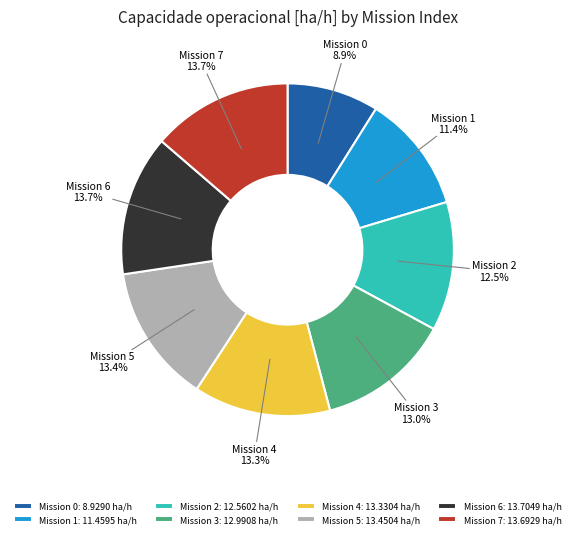

Which category has the smallest portion of the pie?

Mission 0: 8.9290 ha/h